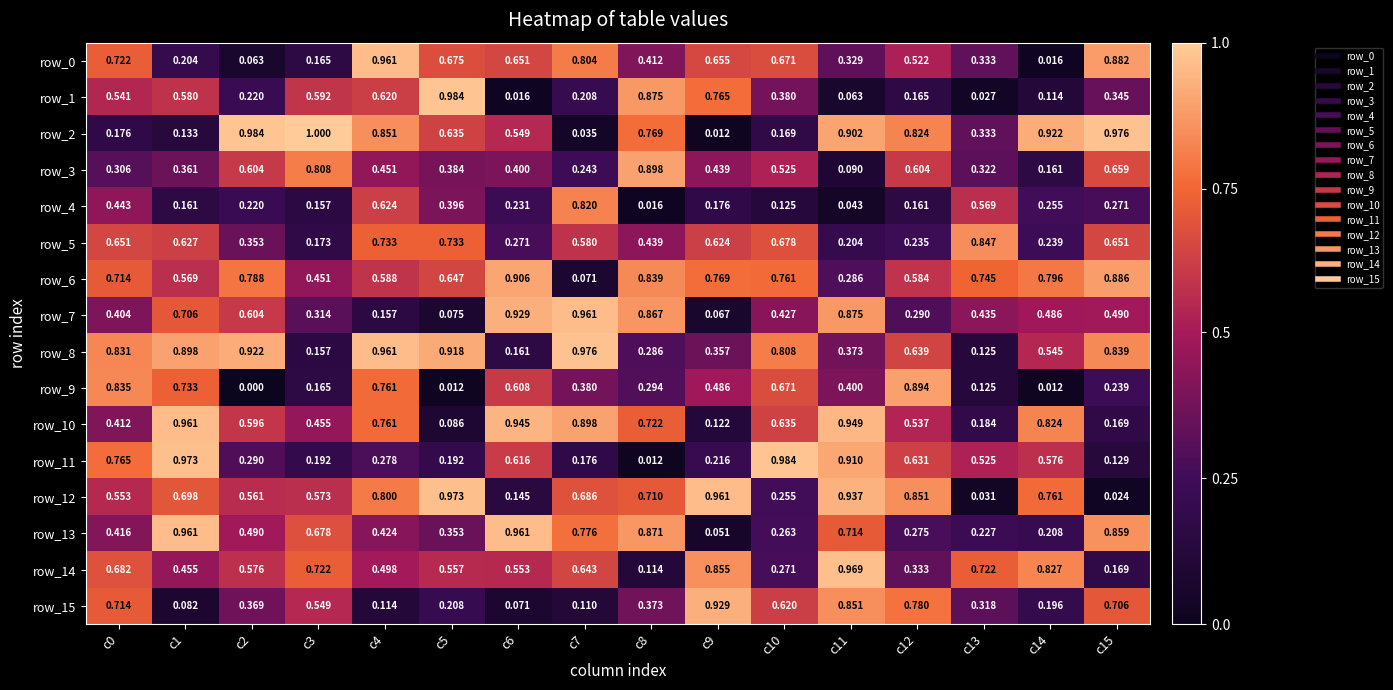

Is the value of row_2 at c5 greater than the value of row_7 at c5?

Yes